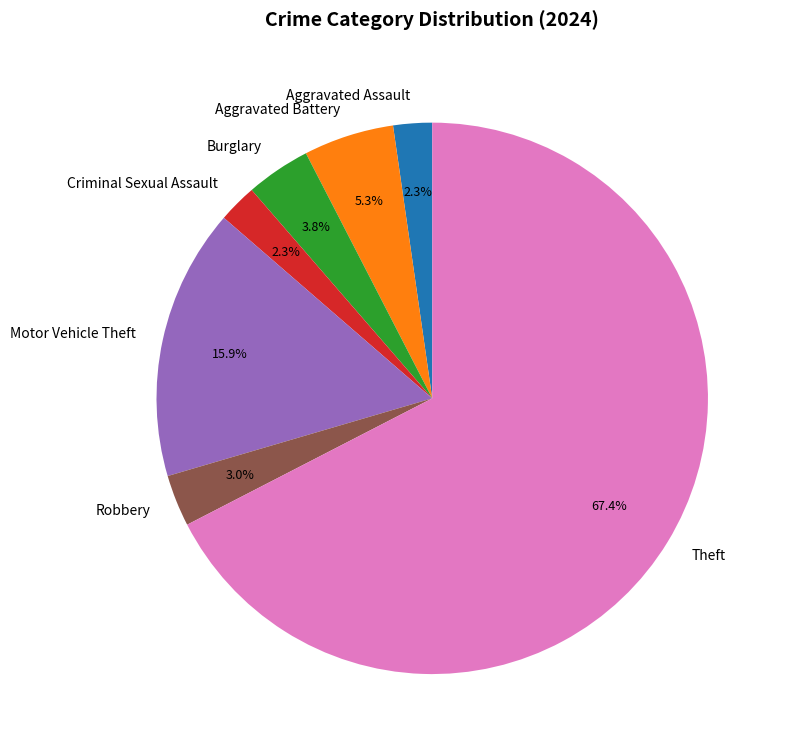

Which category accounts for the majority?

Theft